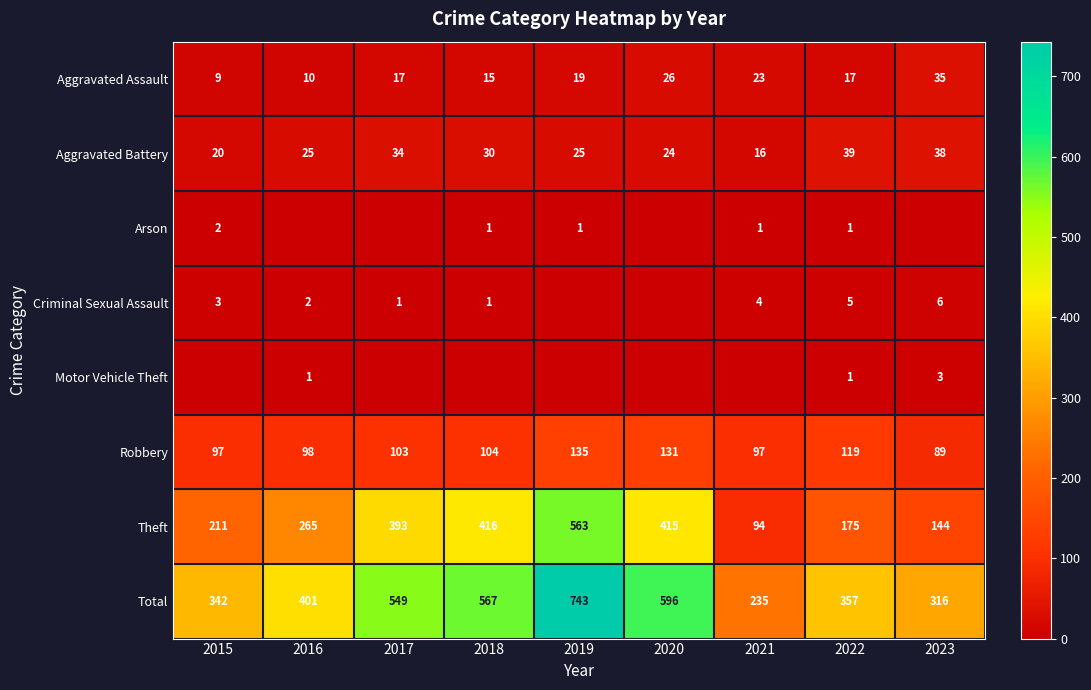

How many data points in Aggravated Battery are less than 25?

3